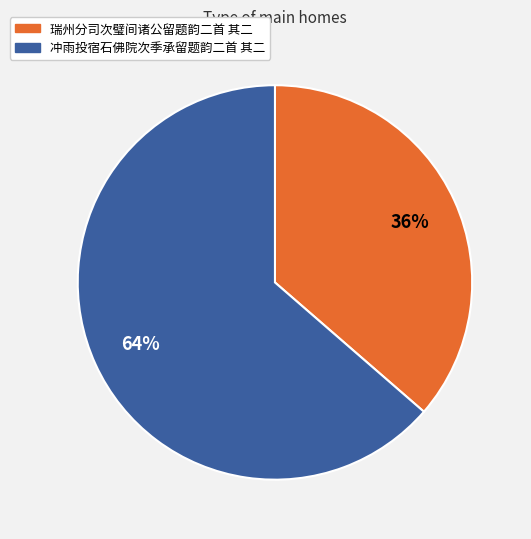

Does any single category account for the majority?

Yes